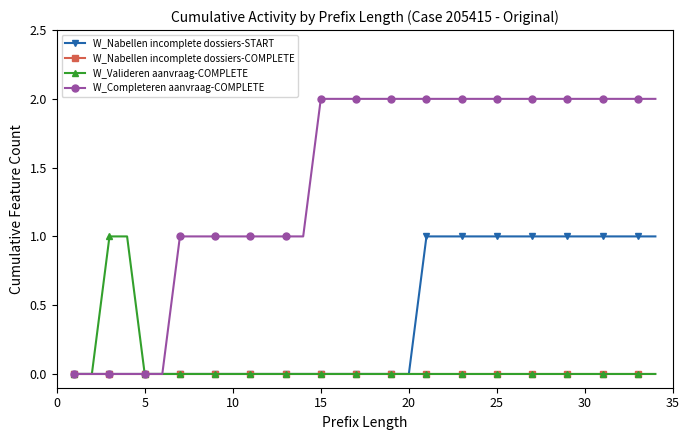

Which series has the largest total across all categories?

W_Completeren aanvraag-COMPLETE